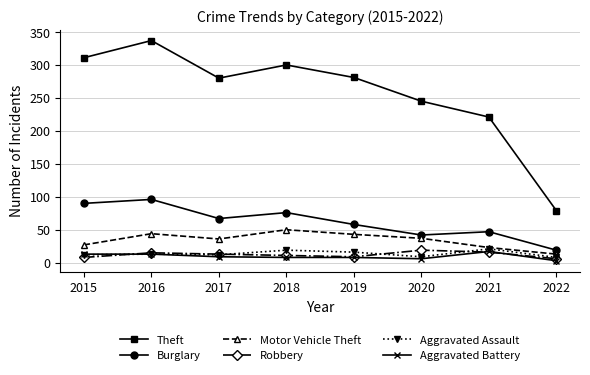

What is the highest value of the Aggravated Battery series?

17